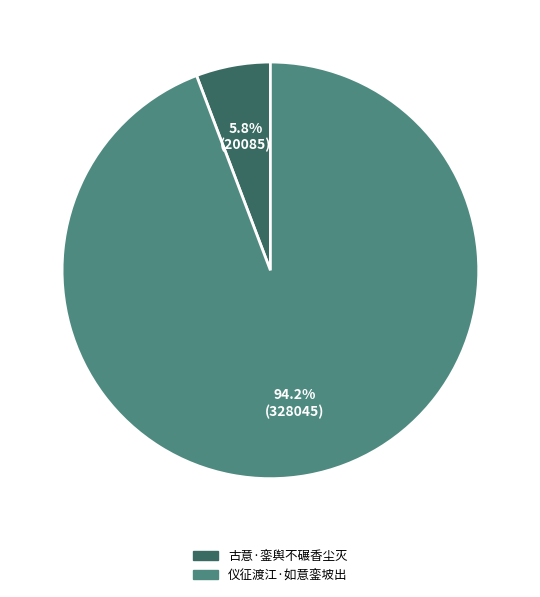

What percentage is the 古意·銮舆不碾香尘灭 slice, to the nearest percent?

6%